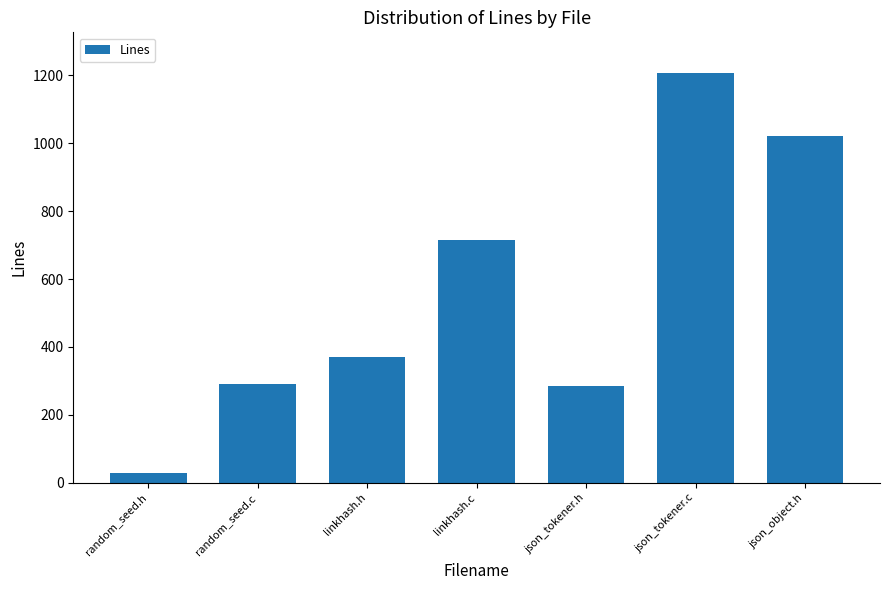

What is the ratio of the value at linkhash.h to the value at random_seed.c?

1.3